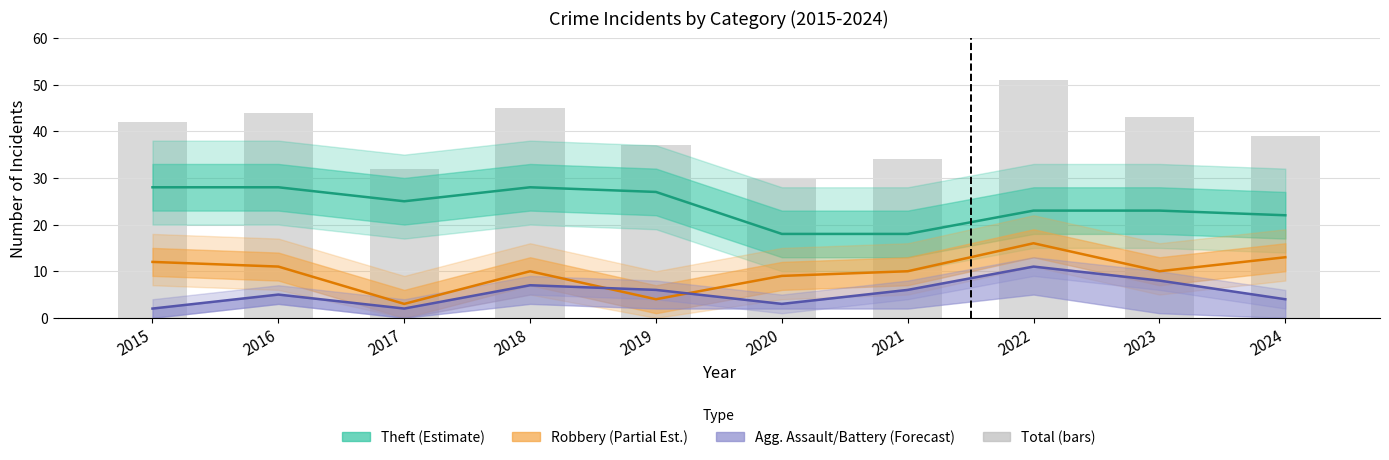

Which has a higher value, 2021 or 2024?

2024